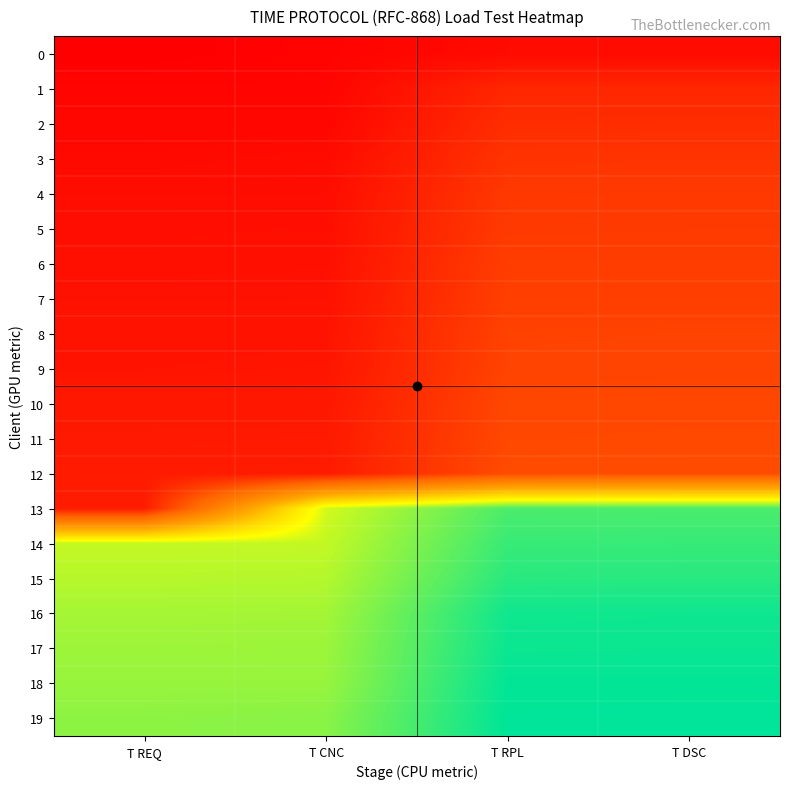

Reading left to right, extract all data points from this chart.

0: T REQ=0	T CNC=7	T RPL=19	T DSC=19
1: T REQ=9	T CNC=9	T RPL=67	T DSC=67
2: T REQ=12	T CNC=12	T RPL=77	T DSC=78
3: T REQ=17	T CNC=21	T RPL=88	T DSC=89
4: T REQ=23	T CNC=23	T RPL=97	T DSC=98
5: T REQ=25	T CNC=26	T RPL=99	T DSC=100
6: T REQ=27	T CNC=28	T RPL=105	T DSC=105
7: T REQ=31	T CNC=31	T RPL=107	T DSC=107
8: T REQ=33	T CNC=34	T RPL=113	T DSC=114
9: T REQ=35	T CNC=37	T RPL=115	T DSC=116
10: T REQ=41	T CNC=41	T RPL=121	T DSC=122
11: T REQ=44	T CNC=45	T RPL=123	T DSC=124
12: T REQ=46	T CNC=47	T RPL=129	T DSC=130
13: T REQ=49	T CNC=551	T RPL=642	T DSC=643
14: T REQ=560	T CNC=561	T RPL=655	T DSC=656
15: T REQ=569	T CNC=571	T RPL=665	T DSC=666
16: T REQ=581	T CNC=582	T RPL=682	T DSC=683
17: T REQ=586	T CNC=587	T RPL=685	T DSC=686
18: T REQ=590	T CNC=590	T RPL=691	T DSC=691
19: T REQ=597	T CNC=600	T RPL=693	T DSC=694